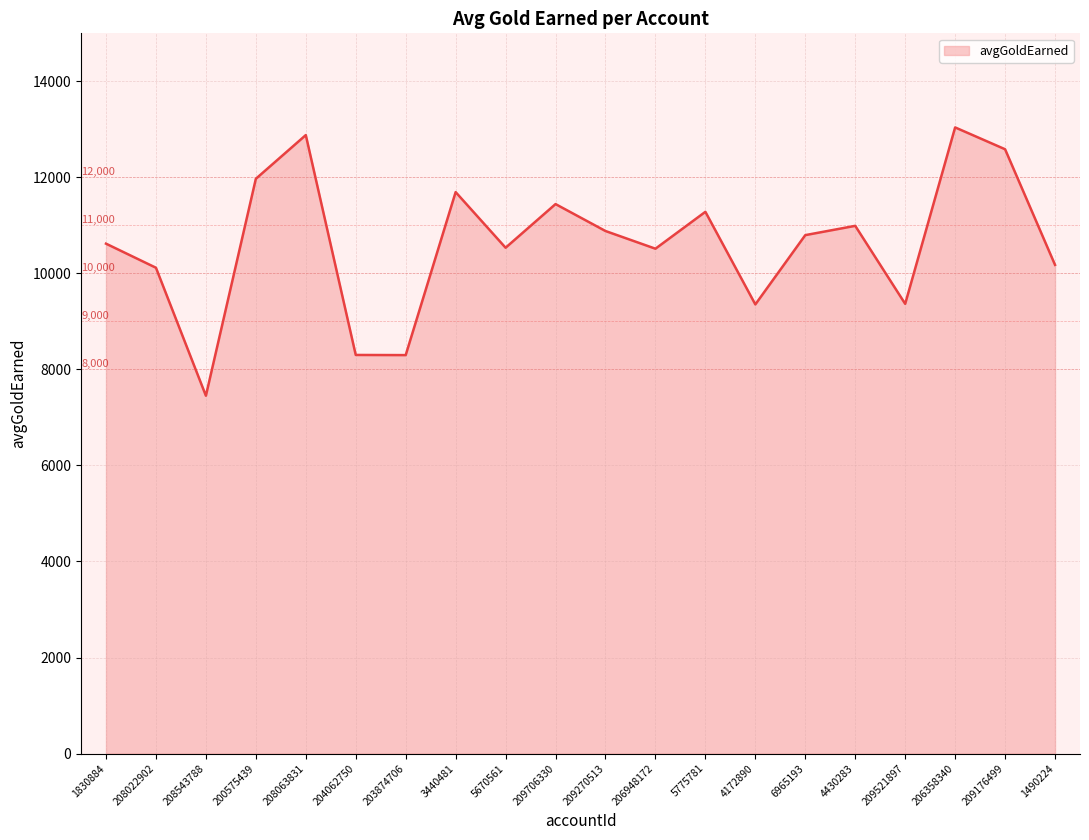

What is the ratio of the value at 206948172 to the value at 208543788?

1.4